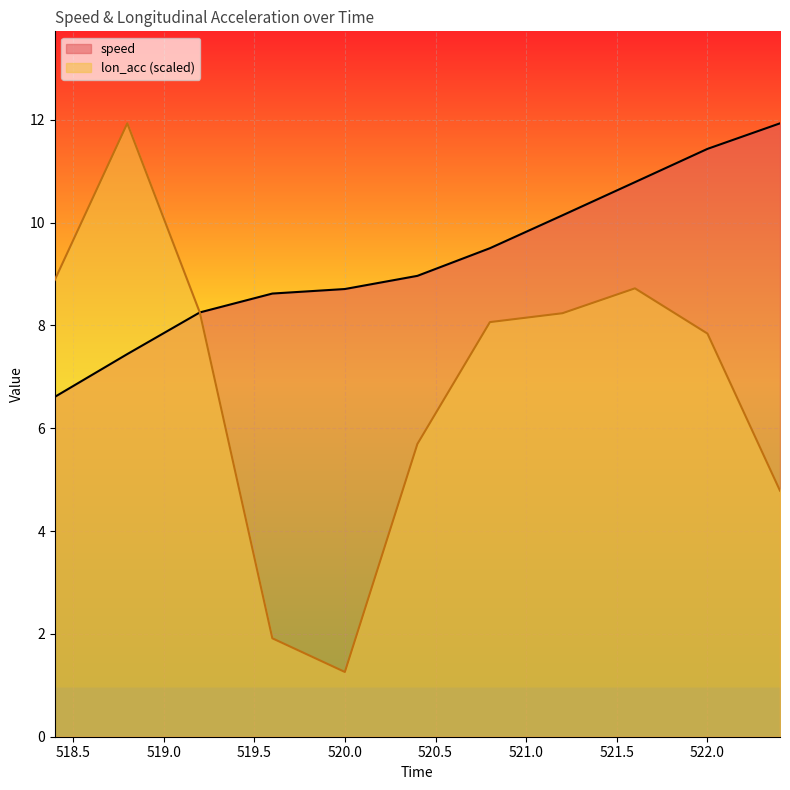

How many values in the speed series exceed 8?

9